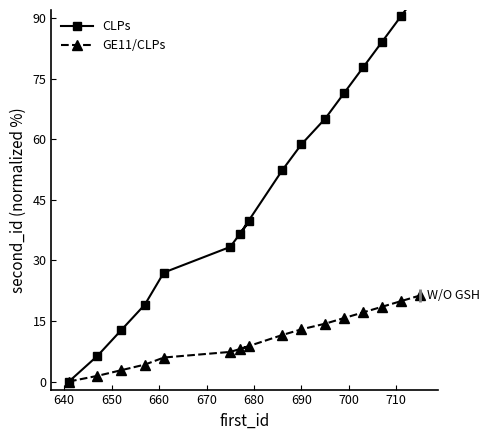

True or false: CLPs has a value of 107.5 at 12.

False